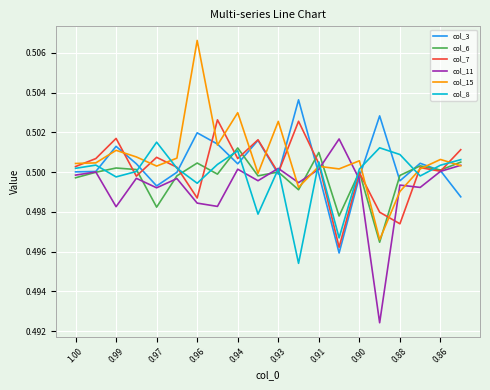

Which series has the widest spread of values?

col_15